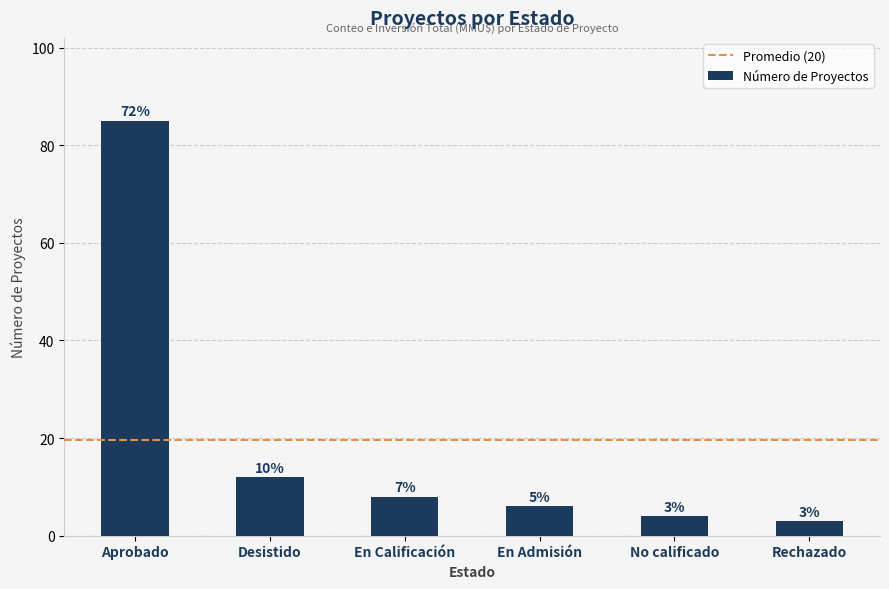

What is the approximate value at No calificado?

4